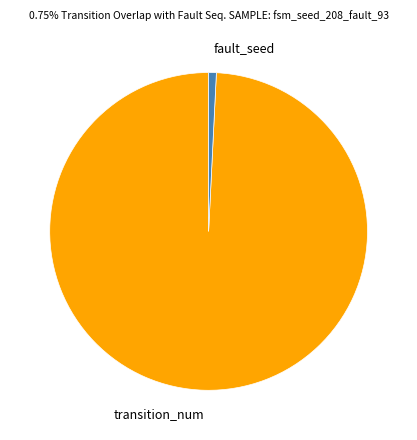

Is the sum of transition_num and fault_seed greater than half?

Yes